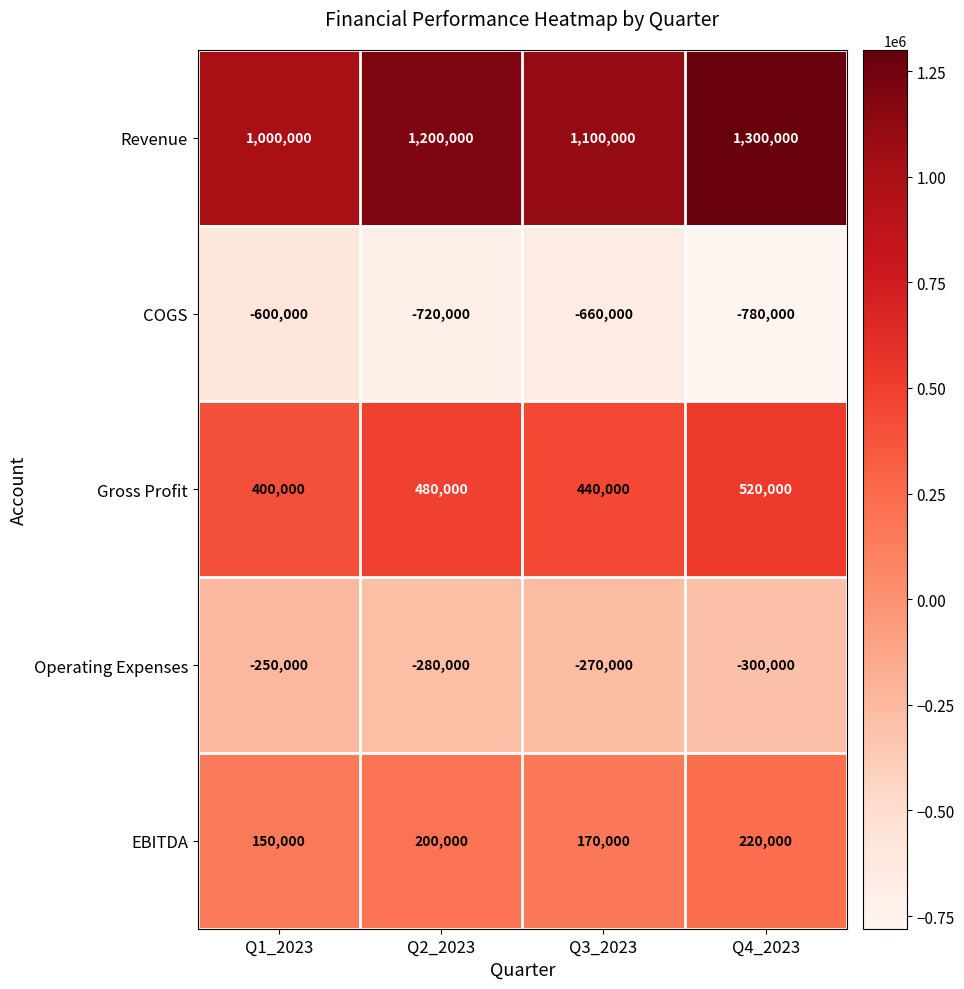

Between Q2_2023 and Q4_2023, which series saw the biggest shift?

Revenue